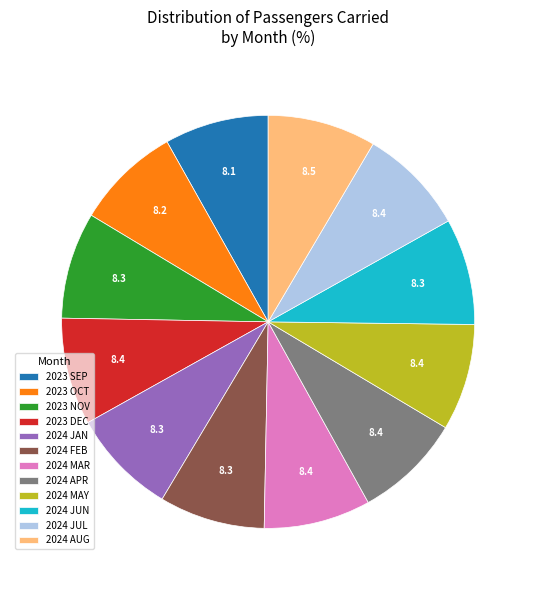

What is the ratio of the value at 2024 MAR to the value at 2023 OCT?

1.0